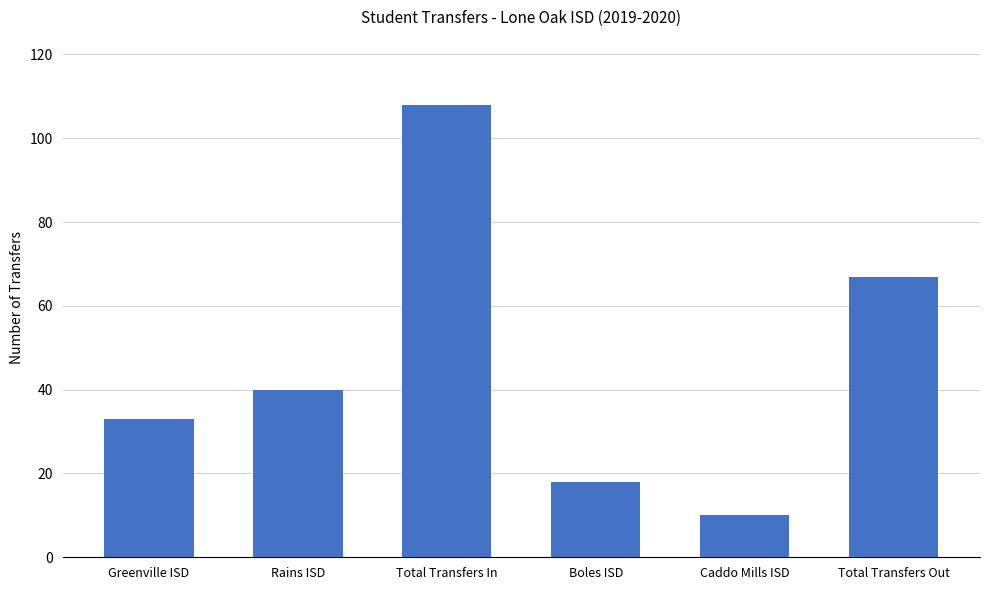

Which category has the lowest value across all series?

Caddo Mills ISD